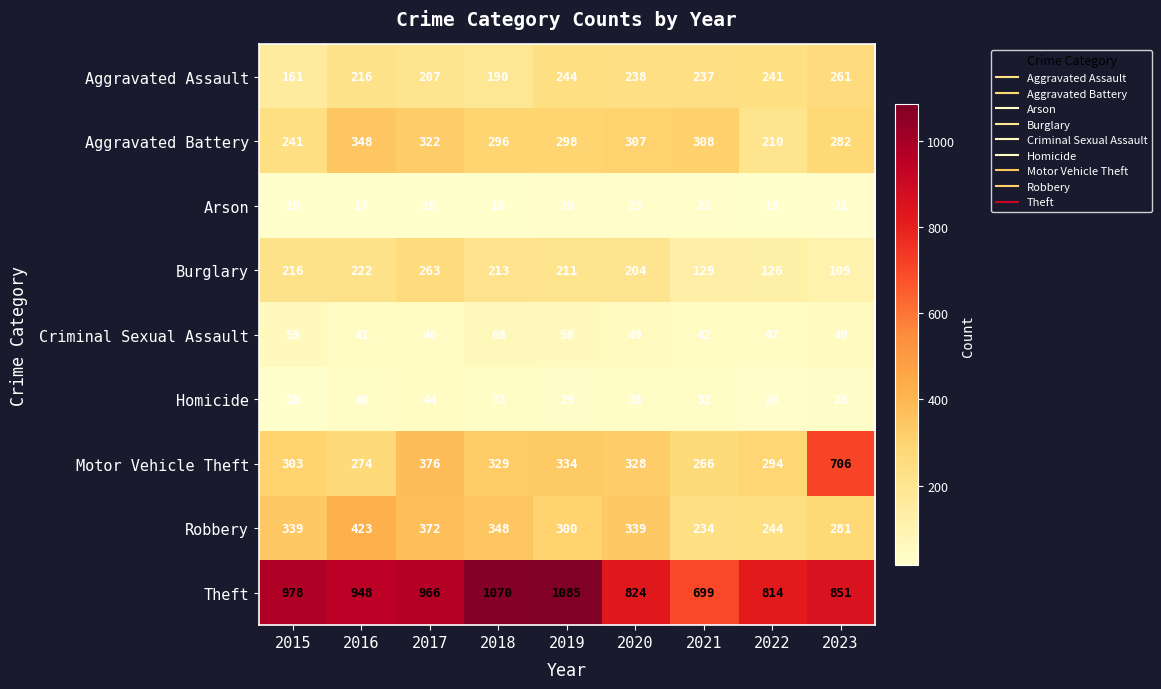

Where is Burglary nearest to the value 186?

2020